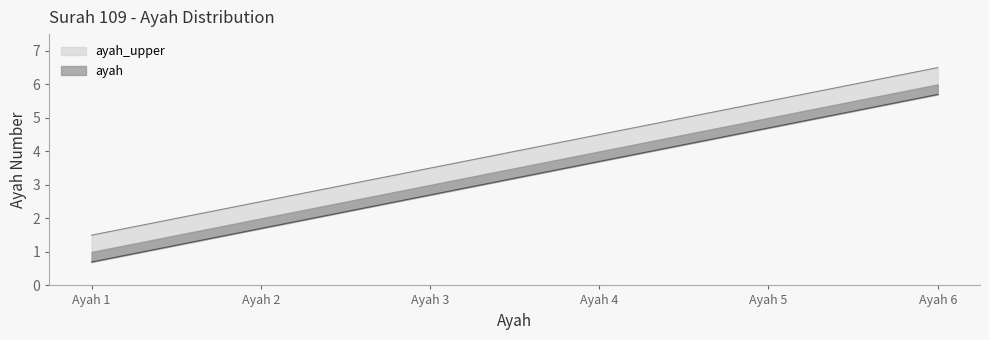

What is the value of the ayah_upper point at the 6th from the left?

5.7